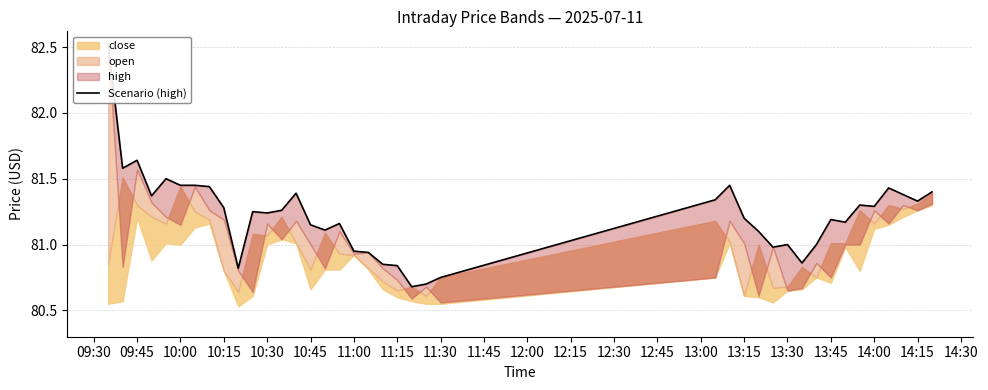

What is the change in value from 09:45 to 13:30?

-0.6